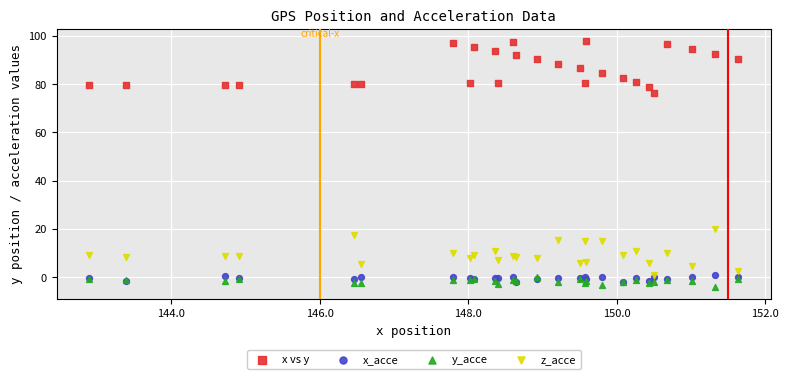

Across all series, what Y value is closest to 46?

20.1